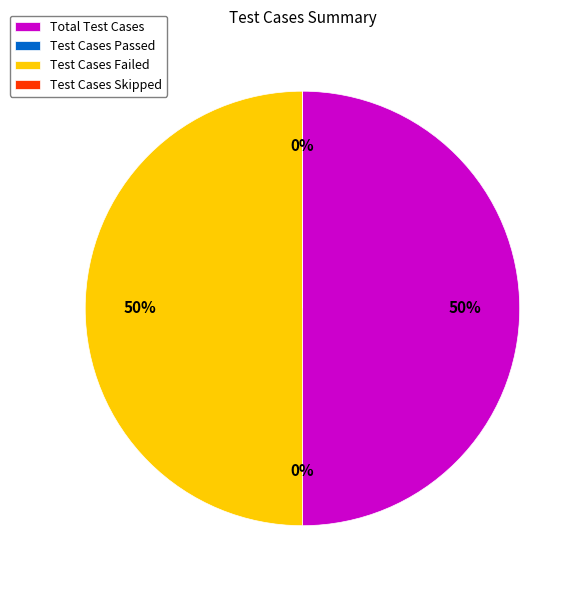

What portion of the pie excludes Test Cases Passed?

100.0%